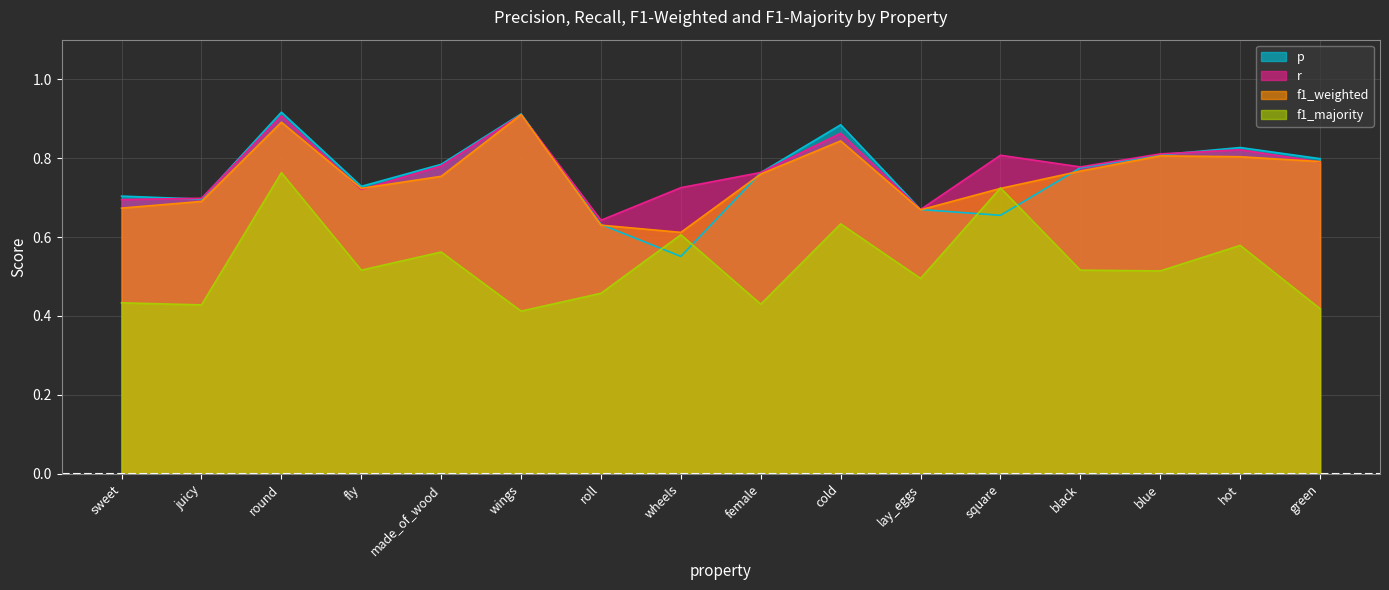

What is the smallest value displayed?

0.4